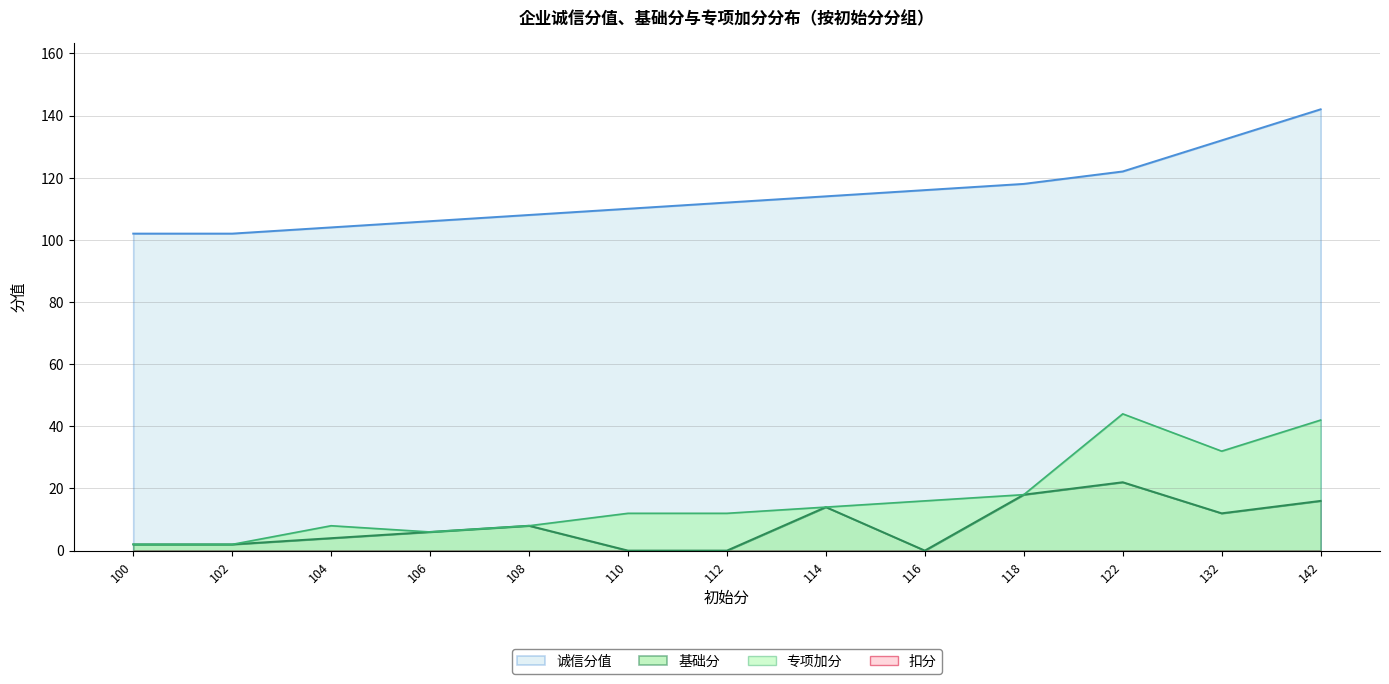

What is the value of the 诚信分值 point at the 13th from the left?

142